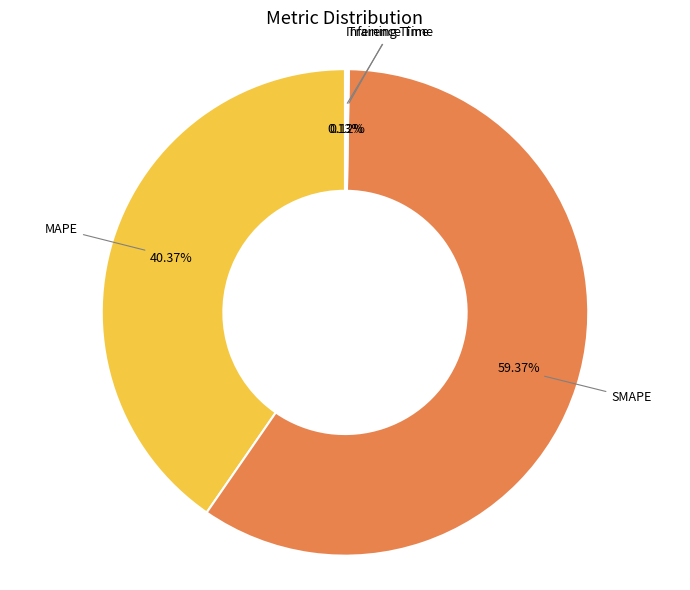

Does SMAPE represent more than half of the total?

Yes